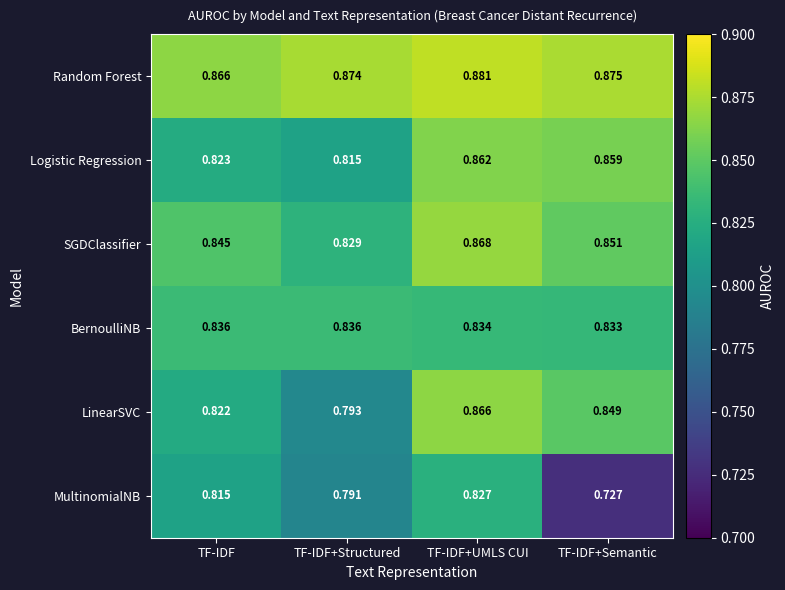

Rank the series at TF-IDF+Structured from highest to lowest value.

Random Forest, BernoulliNB, SGDClassifier, Logistic Regression, LinearSVC, MultinomialNB